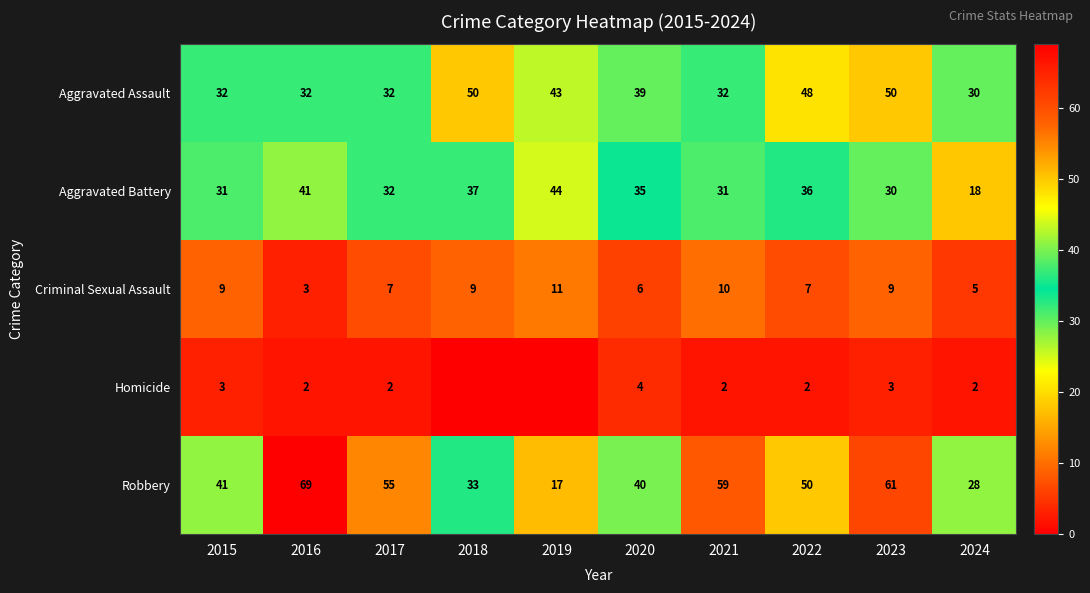

Which series changed the most between 2017 and 2022?

Aggravated Assault